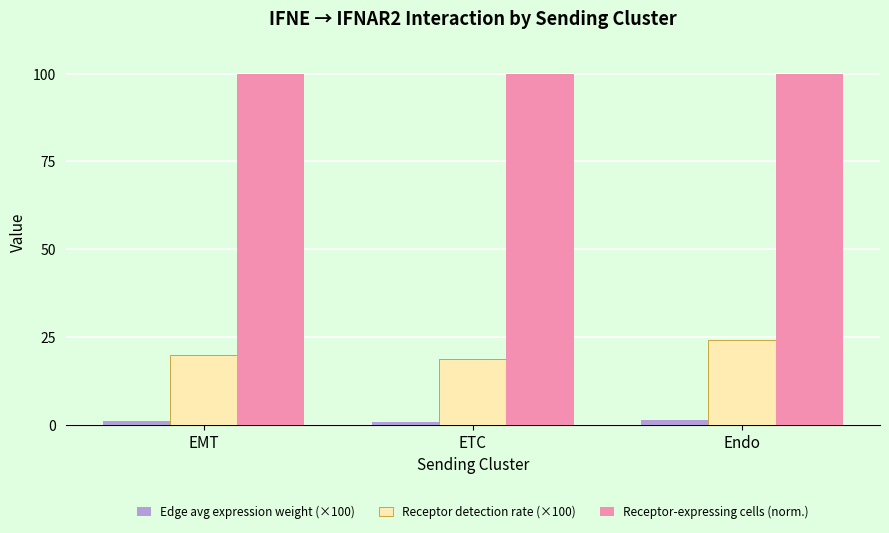

Which series changed the most between EMT and Endo?

Receptor detection rate (×100)